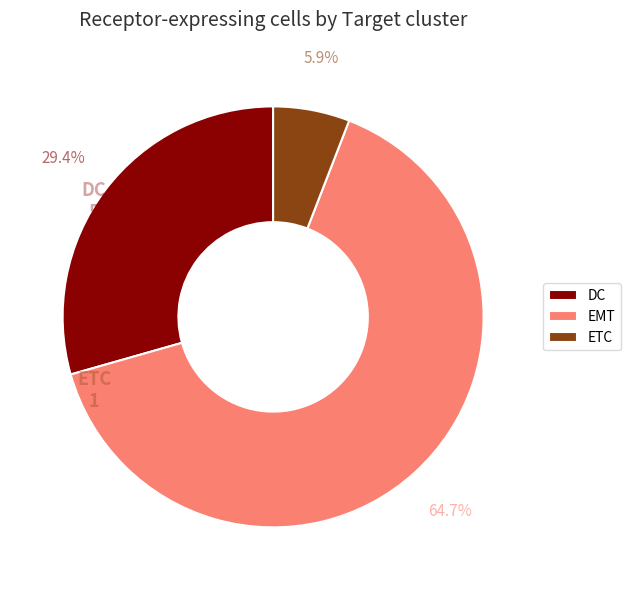

To the nearest percent, what is the combined percentage of ETC and DC?

35%